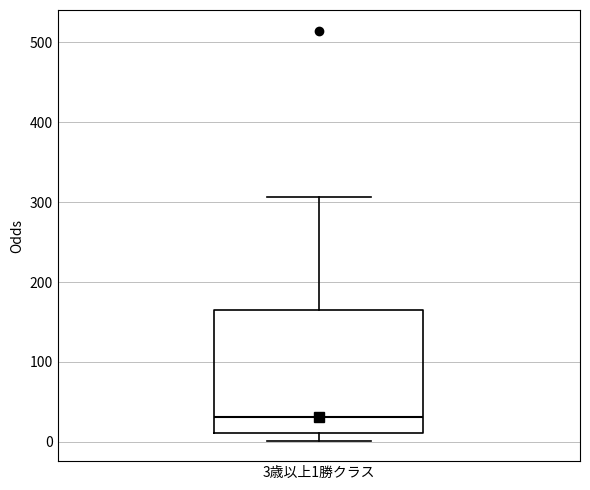

Transcribe this box plot: give where the median line is, the range the box spans, and where the two whiskers end, as read against the y-axis. The values are not printed on the chart, so give them approximately, as read against the axis.

median 30, box 10 to 170, whiskers 0 to 310